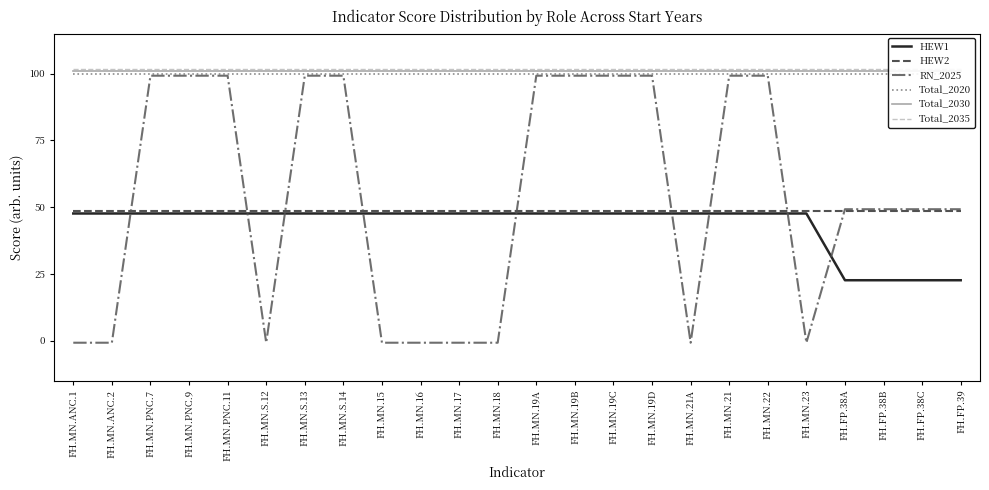

Rank the series at FH.MN.ANC.2 from highest to lowest value.

Total_2035, Total_2030, Total_2020, HEW2, HEW1, RN_2025